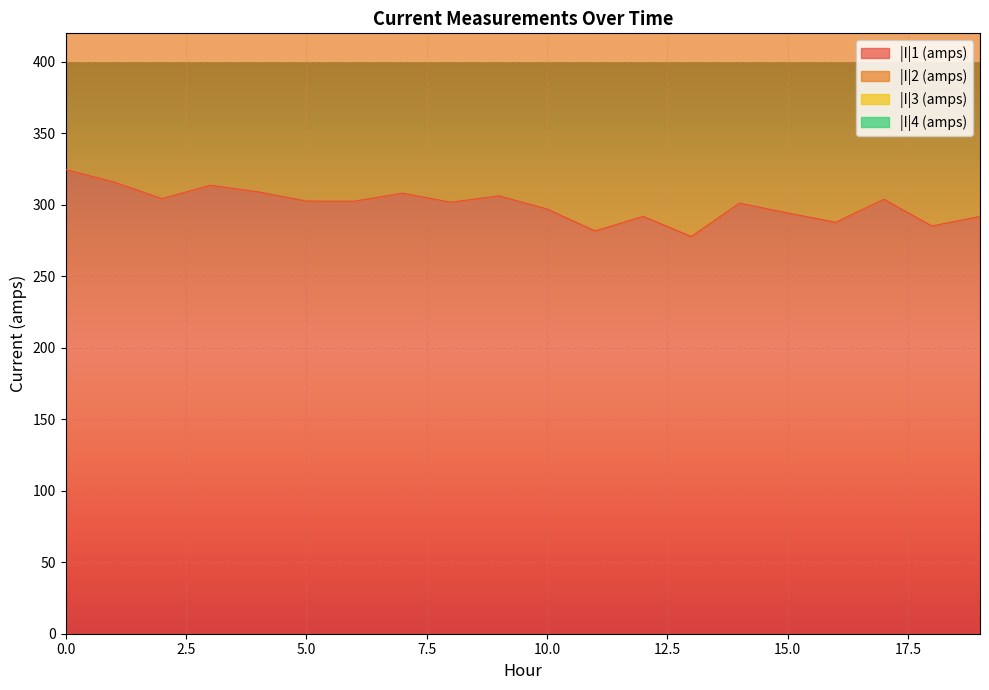

What is the approximate value of |I|2 (amps) at 17?

555.5